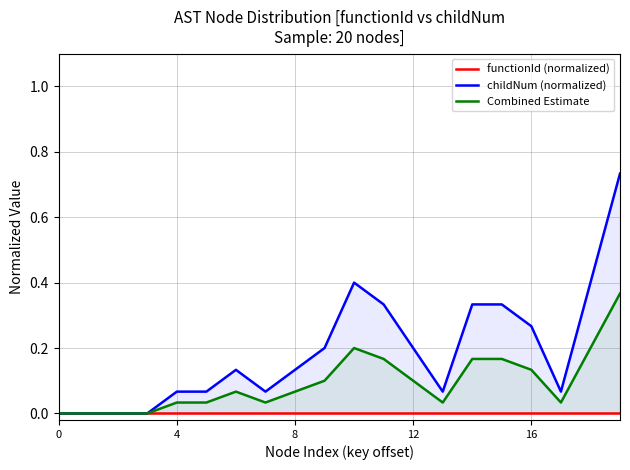

How many lines are shown in the chart?

3